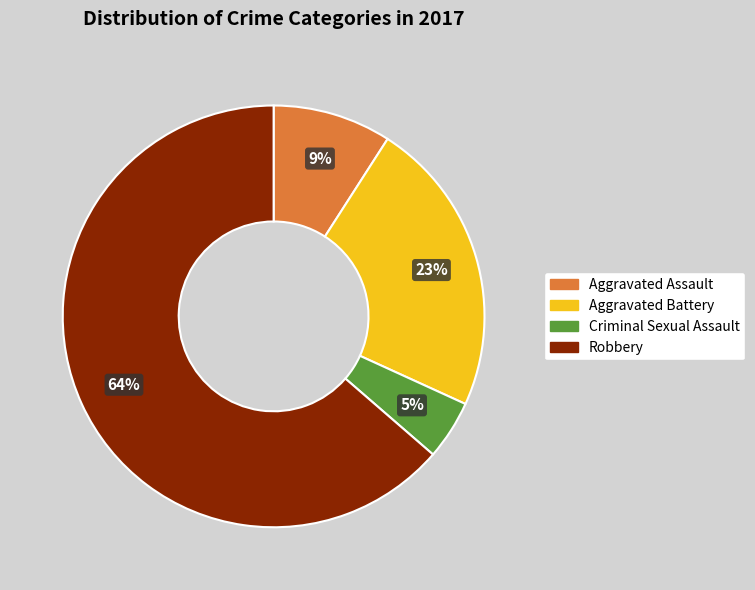

Rank the categories by value from lowest to highest.

Criminal Sexual Assault, Aggravated Assault, Aggravated Battery, Robbery